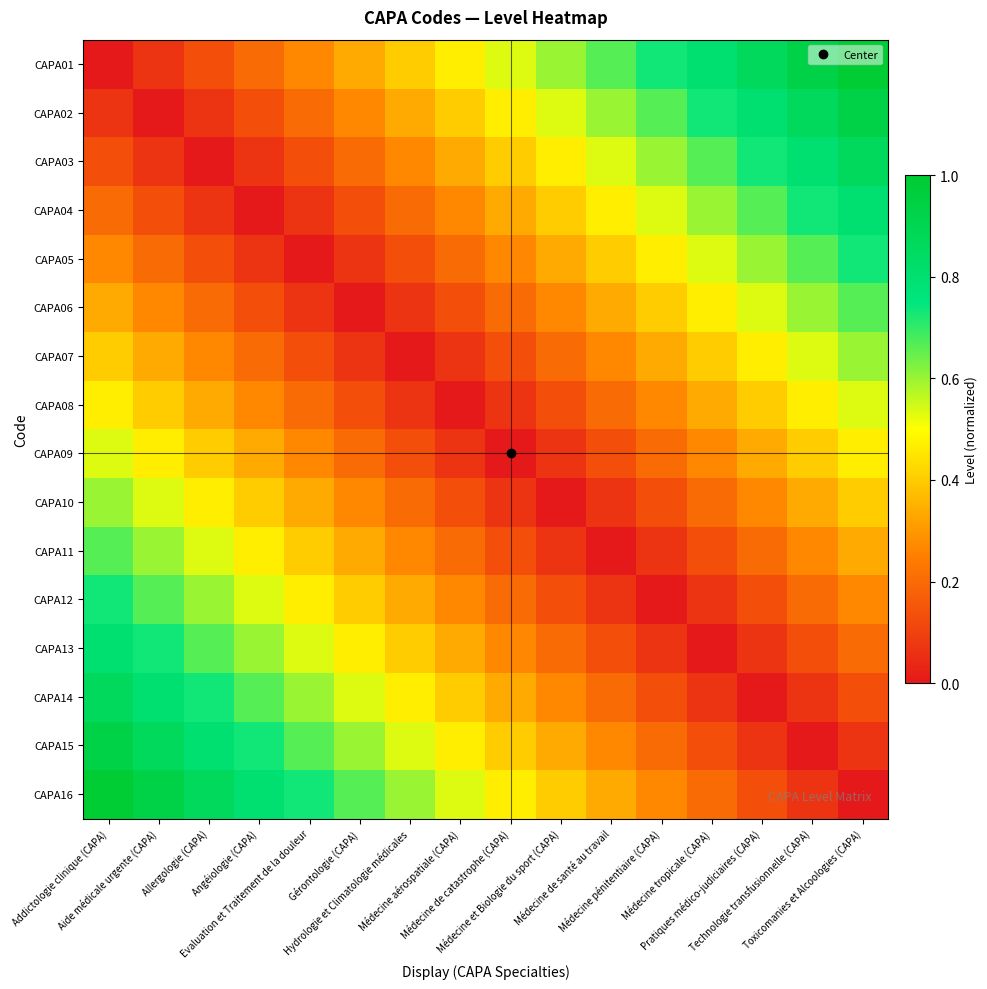

Reading left to right, transcribe all the data shown in this chart.

CAPA01: Addictologie clinique (CAPA)=0.0	Aide médicale urgente (CAPA)=0.1	Allergologie (CAPA)=0.1	Angéiologie (CAPA)=0.2	Evaluation et Traitement de la douleur=0.3	Gérontologie (CAPA)=0.3	Hydrologie et Climatologie médicales=0.4	Médecine aérospatiale (CAPA)=0.5	Médecine de catastrophe (CAPA)=0.5	Médecine et Biologie du sport (CAPA)=0.6	Médecine de santé au travail=0.7	Médecine pénitentiaire (CAPA)=0.7	Médecine tropicale (CAPA)=0.8	Pratiques médico-judiciaires (CAPA)=0.9	Technologie transfusionnelle (CAPA)=0.9	Toxicomanies et Alcoologies (CAPA)=1.0
CAPA02: Addictologie clinique (CAPA)=0.1	Aide médicale urgente (CAPA)=0.0	Allergologie (CAPA)=0.1	Angéiologie (CAPA)=0.1	Evaluation et Traitement de la douleur=0.2	Gérontologie (CAPA)=0.3	Hydrologie et Climatologie médicales=0.3	Médecine aérospatiale (CAPA)=0.4	Médecine de catastrophe (CAPA)=0.5	Médecine et Biologie du sport (CAPA)=0.5	Médecine de santé au travail=0.6	Médecine pénitentiaire (CAPA)=0.7	Médecine tropicale (CAPA)=0.7	Pratiques médico-judiciaires (CAPA)=0.8	Technologie transfusionnelle (CAPA)=0.9	Toxicomanies et Alcoologies (CAPA)=0.9
CAPA03: Addictologie clinique (CAPA)=0.1	Aide médicale urgente (CAPA)=0.1	Allergologie (CAPA)=0.0	Angéiologie (CAPA)=0.1	Evaluation et Traitement de la douleur=0.1	Gérontologie (CAPA)=0.2	Hydrologie et Climatologie médicales=0.3	Médecine aérospatiale (CAPA)=0.3	Médecine de catastrophe (CAPA)=0.4	Médecine et Biologie du sport (CAPA)=0.5	Médecine de santé au travail=0.5	Médecine pénitentiaire (CAPA)=0.6	Médecine tropicale (CAPA)=0.7	Pratiques médico-judiciaires (CAPA)=0.7	Technologie transfusionnelle (CAPA)=0.8	Toxicomanies et Alcoologies (CAPA)=0.9
CAPA04: Addictologie clinique (CAPA)=0.2	Aide médicale urgente (CAPA)=0.1	Allergologie (CAPA)=0.1	Angéiologie (CAPA)=0.0	Evaluation et Traitement de la douleur=0.1	Gérontologie (CAPA)=0.1	Hydrologie et Climatologie médicales=0.2	Médecine aérospatiale (CAPA)=0.3	Médecine de catastrophe (CAPA)=0.3	Médecine et Biologie du sport (CAPA)=0.4	Médecine de santé au travail=0.5	Médecine pénitentiaire (CAPA)=0.5	Médecine tropicale (CAPA)=0.6	Pratiques médico-judiciaires (CAPA)=0.7	Technologie transfusionnelle (CAPA)=0.7	Toxicomanies et Alcoologies (CAPA)=0.8
CAPA05: Addictologie clinique (CAPA)=0.3	Aide médicale urgente (CAPA)=0.2	Allergologie (CAPA)=0.1	Angéiologie (CAPA)=0.1	Evaluation et Traitement de la douleur=0.0	Gérontologie (CAPA)=0.1	Hydrologie et Climatologie médicales=0.1	Médecine aérospatiale (CAPA)=0.2	Médecine de catastrophe (CAPA)=0.3	Médecine et Biologie du sport (CAPA)=0.3	Médecine de santé au travail=0.4	Médecine pénitentiaire (CAPA)=0.5	Médecine tropicale (CAPA)=0.5	Pratiques médico-judiciaires (CAPA)=0.6	Technologie transfusionnelle (CAPA)=0.7	Toxicomanies et Alcoologies (CAPA)=0.7
CAPA06: Addictologie clinique (CAPA)=0.3	Aide médicale urgente (CAPA)=0.3	Allergologie (CAPA)=0.2	Angéiologie (CAPA)=0.1	Evaluation et Traitement de la douleur=0.1	Gérontologie (CAPA)=0.0	Hydrologie et Climatologie médicales=0.1	Médecine aérospatiale (CAPA)=0.1	Médecine de catastrophe (CAPA)=0.2	Médecine et Biologie du sport (CAPA)=0.3	Médecine de santé au travail=0.3	Médecine pénitentiaire (CAPA)=0.4	Médecine tropicale (CAPA)=0.5	Pratiques médico-judiciaires (CAPA)=0.5	Technologie transfusionnelle (CAPA)=0.6	Toxicomanies et Alcoologies (CAPA)=0.7
CAPA07: Addictologie clinique (CAPA)=0.4	Aide médicale urgente (CAPA)=0.3	Allergologie (CAPA)=0.3	Angéiologie (CAPA)=0.2	Evaluation et Traitement de la douleur=0.1	Gérontologie (CAPA)=0.1	Hydrologie et Climatologie médicales=0.0	Médecine aérospatiale (CAPA)=0.1	Médecine de catastrophe (CAPA)=0.1	Médecine et Biologie du sport (CAPA)=0.2	Médecine de santé au travail=0.3	Médecine pénitentiaire (CAPA)=0.3	Médecine tropicale (CAPA)=0.4	Pratiques médico-judiciaires (CAPA)=0.5	Technologie transfusionnelle (CAPA)=0.5	Toxicomanies et Alcoologies (CAPA)=0.6
CAPA08: Addictologie clinique (CAPA)=0.5	Aide médicale urgente (CAPA)=0.4	Allergologie (CAPA)=0.3	Angéiologie (CAPA)=0.3	Evaluation et Traitement de la douleur=0.2	Gérontologie (CAPA)=0.1	Hydrologie et Climatologie médicales=0.1	Médecine aérospatiale (CAPA)=0.0	Médecine de catastrophe (CAPA)=0.1	Médecine et Biologie du sport (CAPA)=0.1	Médecine de santé au travail=0.2	Médecine pénitentiaire (CAPA)=0.3	Médecine tropicale (CAPA)=0.3	Pratiques médico-judiciaires (CAPA)=0.4	Technologie transfusionnelle (CAPA)=0.5	Toxicomanies et Alcoologies (CAPA)=0.5
CAPA09: Addictologie clinique (CAPA)=0.5	Aide médicale urgente (CAPA)=0.5	Allergologie (CAPA)=0.4	Angéiologie (CAPA)=0.3	Evaluation et Traitement de la douleur=0.3	Gérontologie (CAPA)=0.2	Hydrologie et Climatologie médicales=0.1	Médecine aérospatiale (CAPA)=0.1	Médecine de catastrophe (CAPA)=0.0	Médecine et Biologie du sport (CAPA)=0.1	Médecine de santé au travail=0.1	Médecine pénitentiaire (CAPA)=0.2	Médecine tropicale (CAPA)=0.3	Pratiques médico-judiciaires (CAPA)=0.3	Technologie transfusionnelle (CAPA)=0.4	Toxicomanies et Alcoologies (CAPA)=0.5
CAPA10: Addictologie clinique (CAPA)=0.6	Aide médicale urgente (CAPA)=0.5	Allergologie (CAPA)=0.5	Angéiologie (CAPA)=0.4	Evaluation et Traitement de la douleur=0.3	Gérontologie (CAPA)=0.3	Hydrologie et Climatologie médicales=0.2	Médecine aérospatiale (CAPA)=0.1	Médecine de catastrophe (CAPA)=0.1	Médecine et Biologie du sport (CAPA)=0.0	Médecine de santé au travail=0.1	Médecine pénitentiaire (CAPA)=0.1	Médecine tropicale (CAPA)=0.2	Pratiques médico-judiciaires (CAPA)=0.3	Technologie transfusionnelle (CAPA)=0.3	Toxicomanies et Alcoologies (CAPA)=0.4
CAPA11: Addictologie clinique (CAPA)=0.7	Aide médicale urgente (CAPA)=0.6	Allergologie (CAPA)=0.5	Angéiologie (CAPA)=0.5	Evaluation et Traitement de la douleur=0.4	Gérontologie (CAPA)=0.3	Hydrologie et Climatologie médicales=0.3	Médecine aérospatiale (CAPA)=0.2	Médecine de catastrophe (CAPA)=0.1	Médecine et Biologie du sport (CAPA)=0.1	Médecine de santé au travail=0.0	Médecine pénitentiaire (CAPA)=0.1	Médecine tropicale (CAPA)=0.1	Pratiques médico-judiciaires (CAPA)=0.2	Technologie transfusionnelle (CAPA)=0.3	Toxicomanies et Alcoologies (CAPA)=0.3
CAPA12: Addictologie clinique (CAPA)=0.7	Aide médicale urgente (CAPA)=0.7	Allergologie (CAPA)=0.6	Angéiologie (CAPA)=0.5	Evaluation et Traitement de la douleur=0.5	Gérontologie (CAPA)=0.4	Hydrologie et Climatologie médicales=0.3	Médecine aérospatiale (CAPA)=0.3	Médecine de catastrophe (CAPA)=0.2	Médecine et Biologie du sport (CAPA)=0.1	Médecine de santé au travail=0.1	Médecine pénitentiaire (CAPA)=0.0	Médecine tropicale (CAPA)=0.1	Pratiques médico-judiciaires (CAPA)=0.1	Technologie transfusionnelle (CAPA)=0.2	Toxicomanies et Alcoologies (CAPA)=0.3
CAPA13: Addictologie clinique (CAPA)=0.8	Aide médicale urgente (CAPA)=0.7	Allergologie (CAPA)=0.7	Angéiologie (CAPA)=0.6	Evaluation et Traitement de la douleur=0.5	Gérontologie (CAPA)=0.5	Hydrologie et Climatologie médicales=0.4	Médecine aérospatiale (CAPA)=0.3	Médecine de catastrophe (CAPA)=0.3	Médecine et Biologie du sport (CAPA)=0.2	Médecine de santé au travail=0.1	Médecine pénitentiaire (CAPA)=0.1	Médecine tropicale (CAPA)=0.0	Pratiques médico-judiciaires (CAPA)=0.1	Technologie transfusionnelle (CAPA)=0.1	Toxicomanies et Alcoologies (CAPA)=0.2
CAPA14: Addictologie clinique (CAPA)=0.9	Aide médicale urgente (CAPA)=0.8	Allergologie (CAPA)=0.7	Angéiologie (CAPA)=0.7	Evaluation et Traitement de la douleur=0.6	Gérontologie (CAPA)=0.5	Hydrologie et Climatologie médicales=0.5	Médecine aérospatiale (CAPA)=0.4	Médecine de catastrophe (CAPA)=0.3	Médecine et Biologie du sport (CAPA)=0.3	Médecine de santé au travail=0.2	Médecine pénitentiaire (CAPA)=0.1	Médecine tropicale (CAPA)=0.1	Pratiques médico-judiciaires (CAPA)=0.0	Technologie transfusionnelle (CAPA)=0.1	Toxicomanies et Alcoologies (CAPA)=0.1
CAPA15: Addictologie clinique (CAPA)=0.9	Aide médicale urgente (CAPA)=0.9	Allergologie (CAPA)=0.8	Angéiologie (CAPA)=0.7	Evaluation et Traitement de la douleur=0.7	Gérontologie (CAPA)=0.6	Hydrologie et Climatologie médicales=0.5	Médecine aérospatiale (CAPA)=0.5	Médecine de catastrophe (CAPA)=0.4	Médecine et Biologie du sport (CAPA)=0.3	Médecine de santé au travail=0.3	Médecine pénitentiaire (CAPA)=0.2	Médecine tropicale (CAPA)=0.1	Pratiques médico-judiciaires (CAPA)=0.1	Technologie transfusionnelle (CAPA)=0.0	Toxicomanies et Alcoologies (CAPA)=0.1
CAPA16: Addictologie clinique (CAPA)=1.0	Aide médicale urgente (CAPA)=0.9	Allergologie (CAPA)=0.9	Angéiologie (CAPA)=0.8	Evaluation et Traitement de la douleur=0.7	Gérontologie (CAPA)=0.7	Hydrologie et Climatologie médicales=0.6	Médecine aérospatiale (CAPA)=0.5	Médecine de catastrophe (CAPA)=0.5	Médecine et Biologie du sport (CAPA)=0.4	Médecine de santé au travail=0.3	Médecine pénitentiaire (CAPA)=0.3	Médecine tropicale (CAPA)=0.2	Pratiques médico-judiciaires (CAPA)=0.1	Technologie transfusionnelle (CAPA)=0.1	Toxicomanies et Alcoologies (CAPA)=0.0